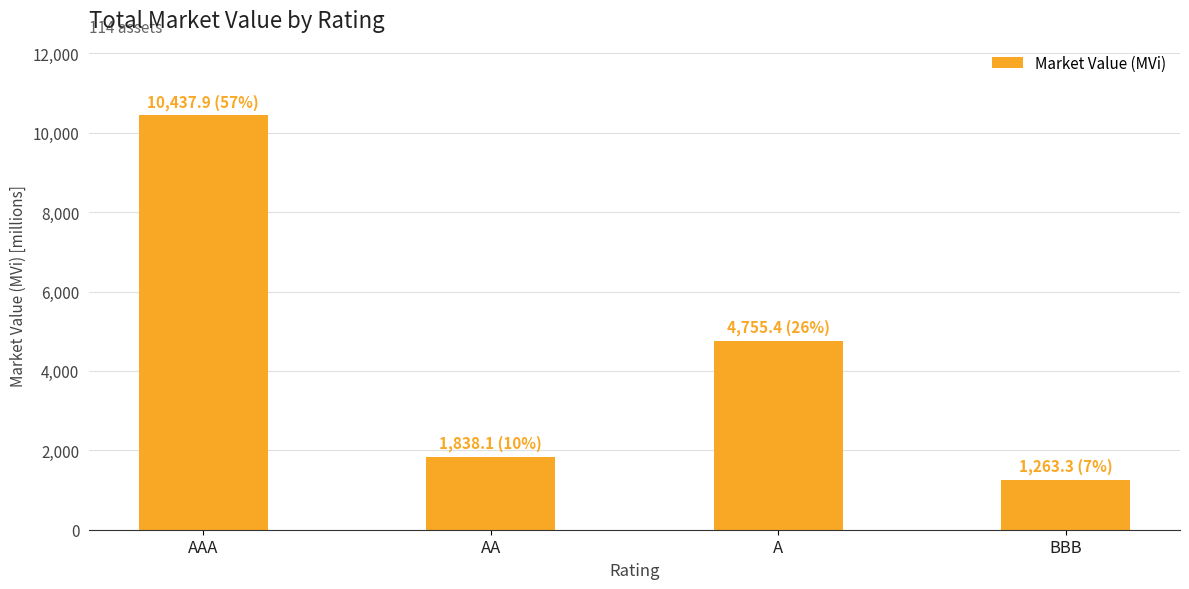

What is the maximum value shown in the chart?

10437.9